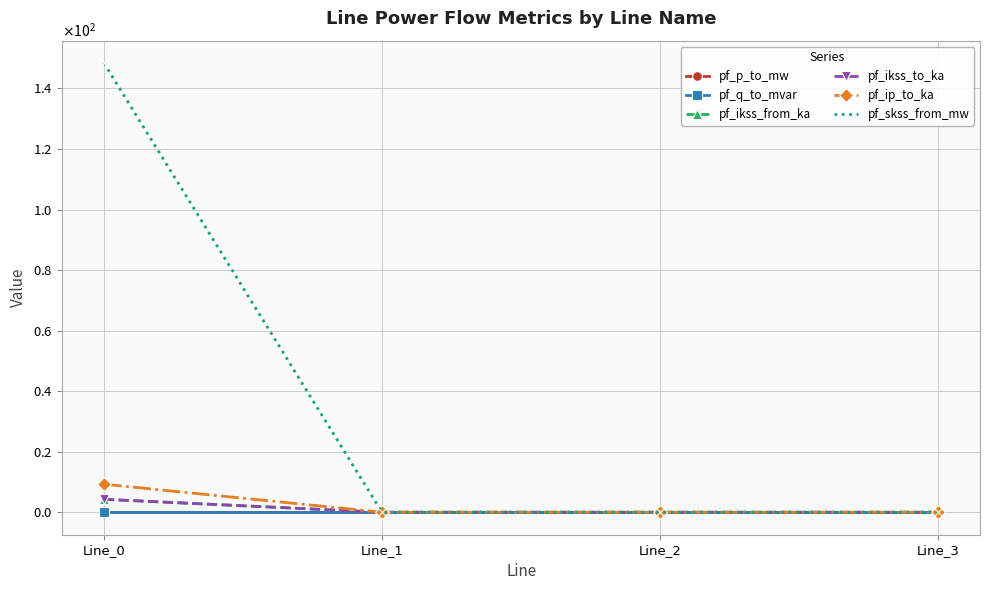

What is the sum of all pf_skss_from_mw values?

148.4